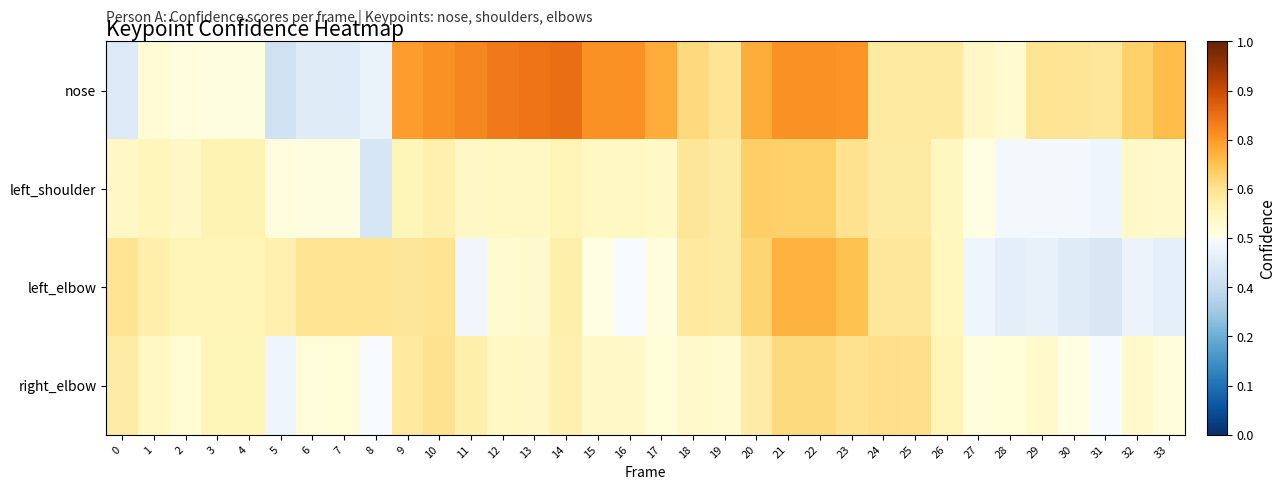

At how many categories does at least one series exceed 0?

34